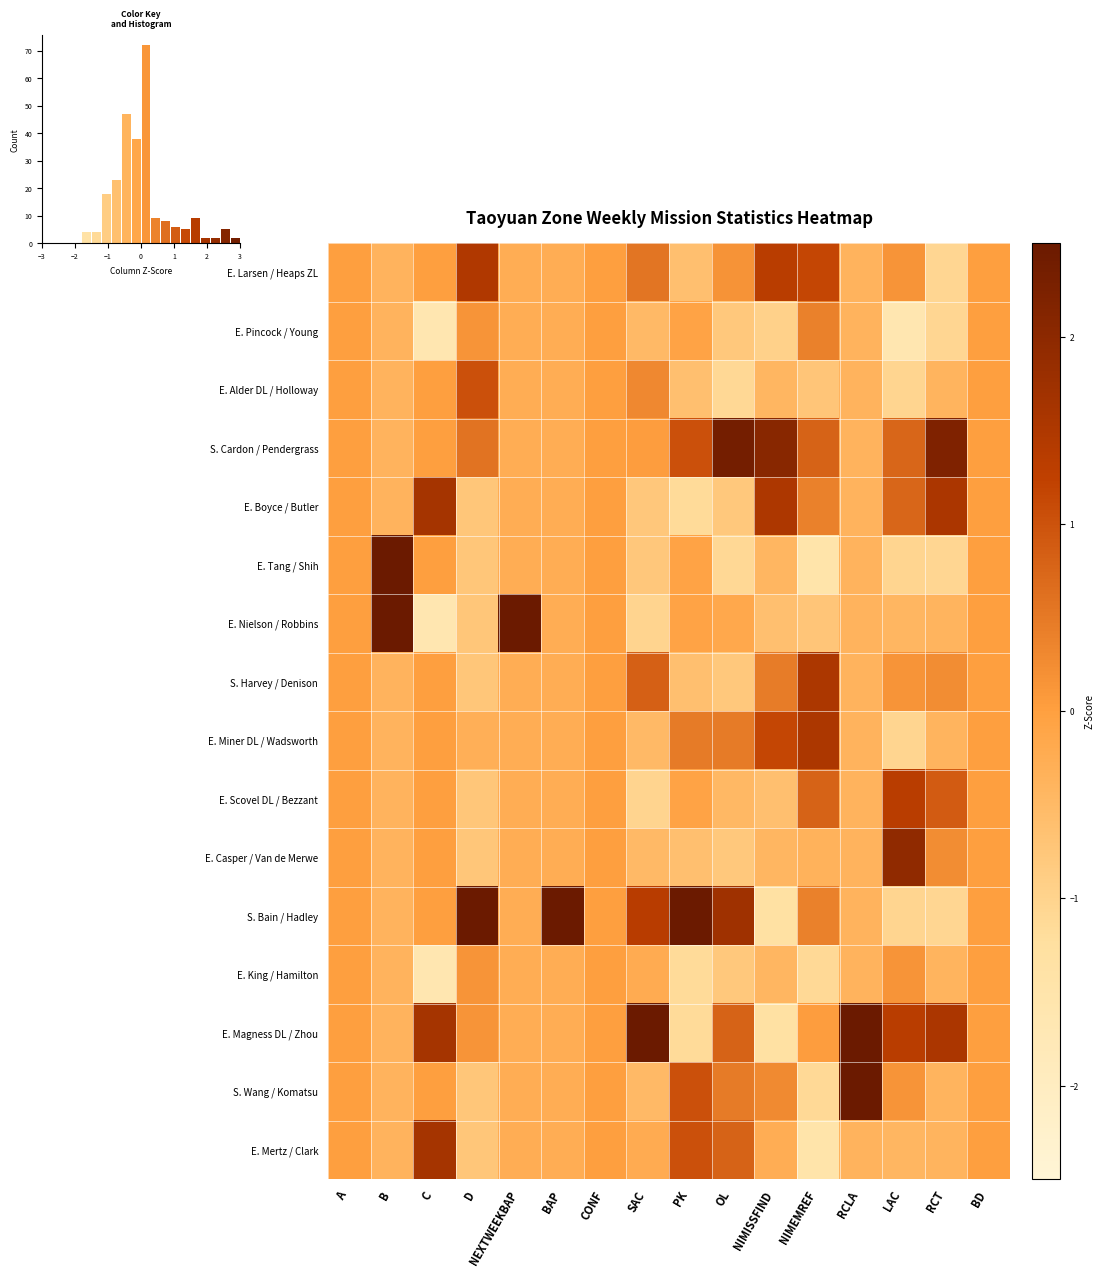

How many series are shown in this chart?

16